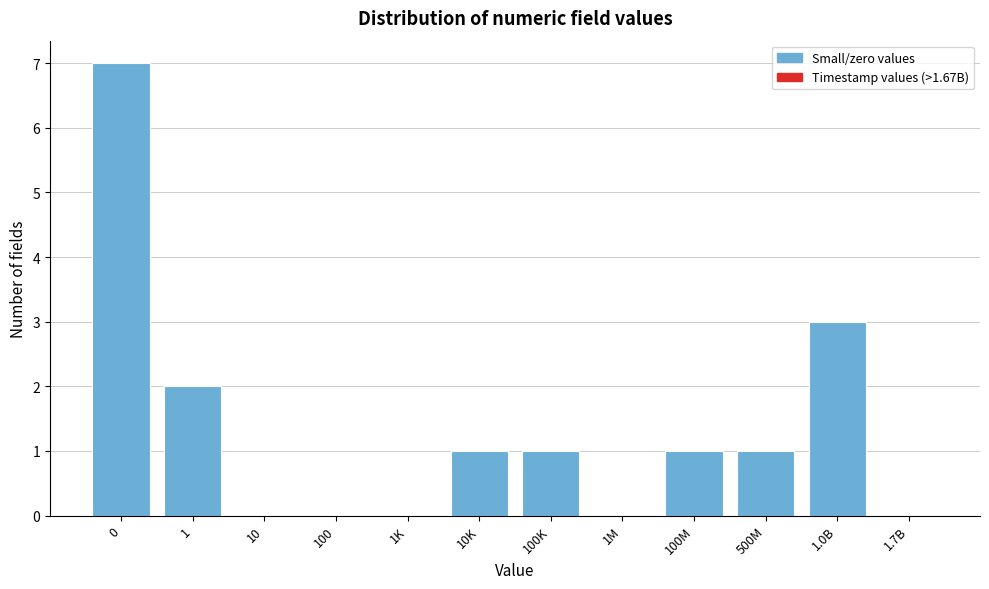

Reading left to right, transcribe all the data shown in this chart.

0=7	1=2	10=0	100=0	1K=0	10K=1	100K=1	1M=0	100M=1	500M=1	1.0B=3	1.7B=0